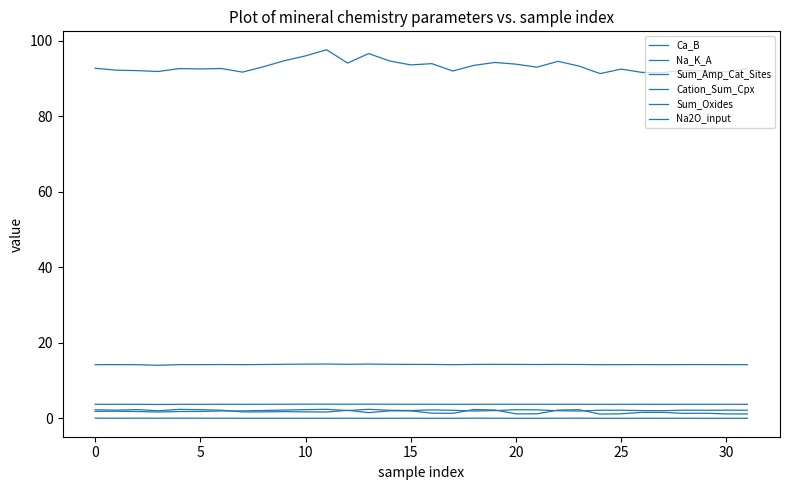

How many lines are shown in the chart?

6